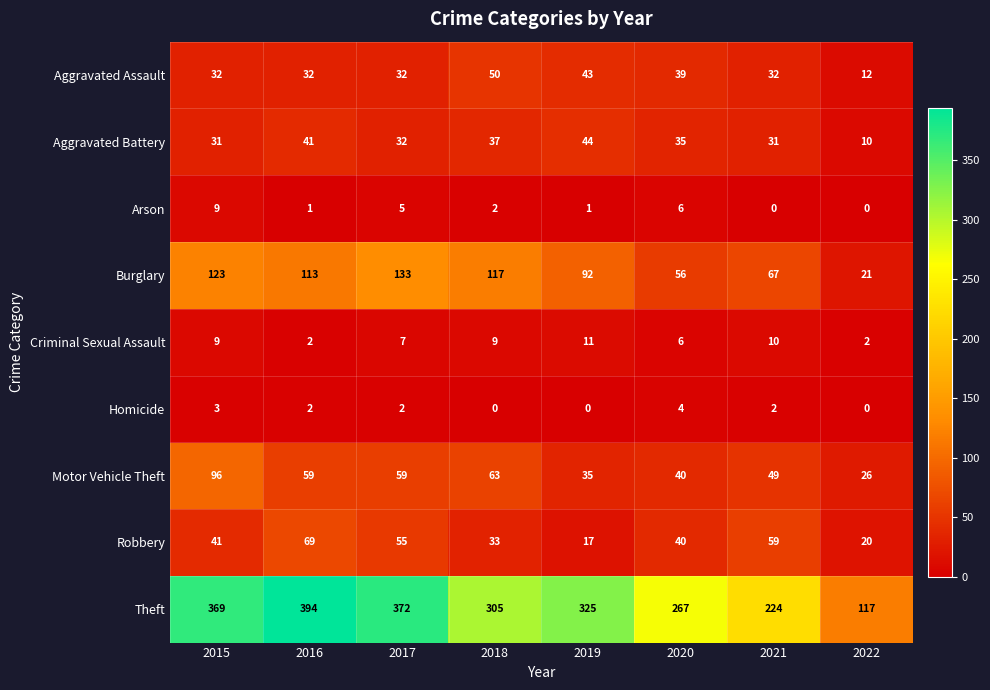

What is the sum of all Motor Vehicle Theft values?

427